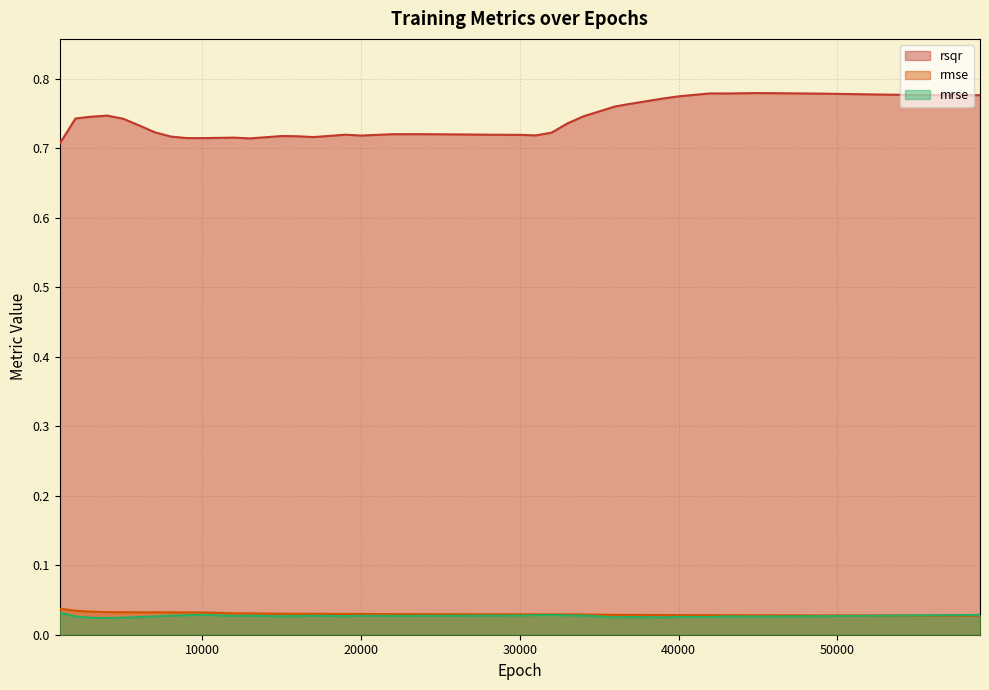

Which series has the largest total across all categories?

rsqr